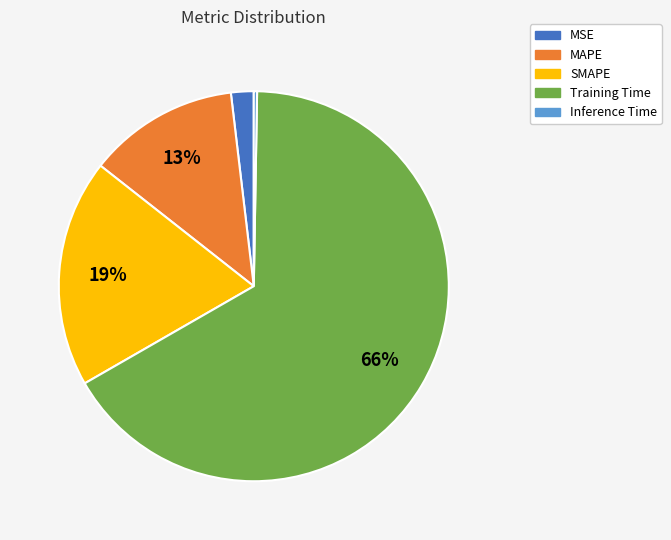

To the nearest percent, what percentage of the pie is MAPE?

13%